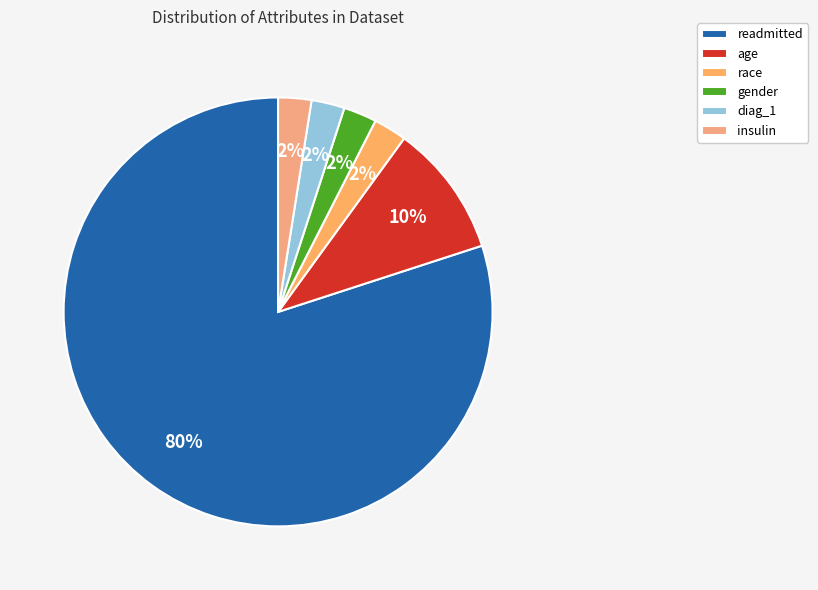

The diag_1 slice represents 12% of the pie. True or false?

False